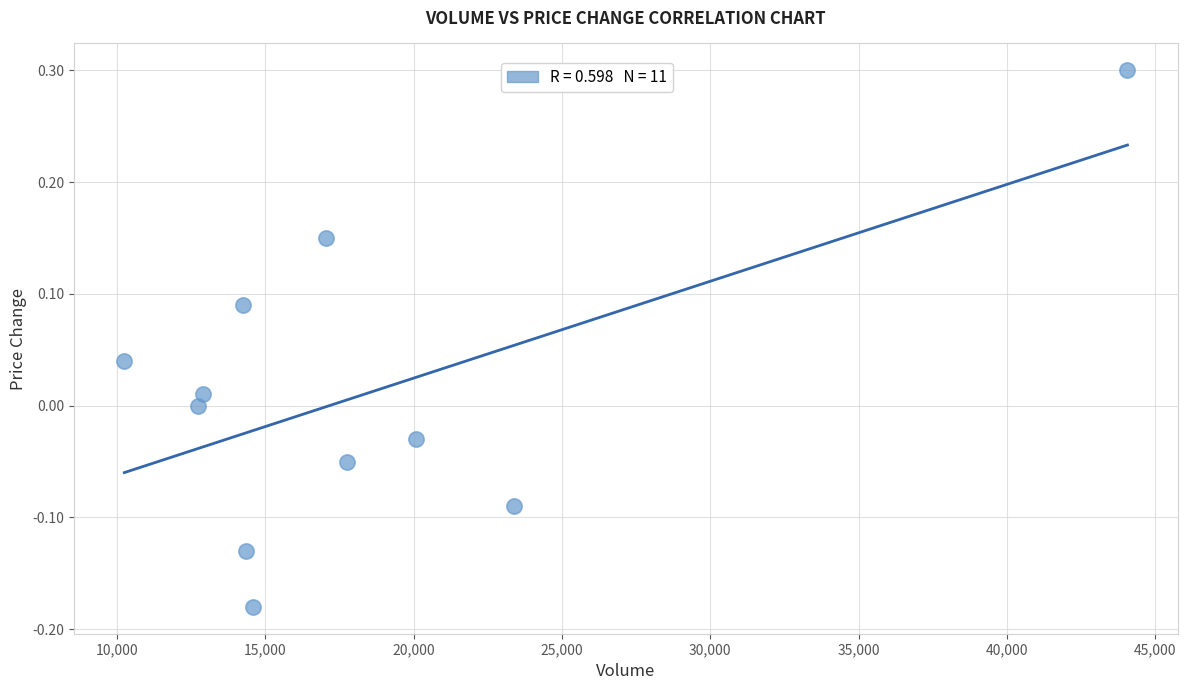

What is the average X value?

18310.9